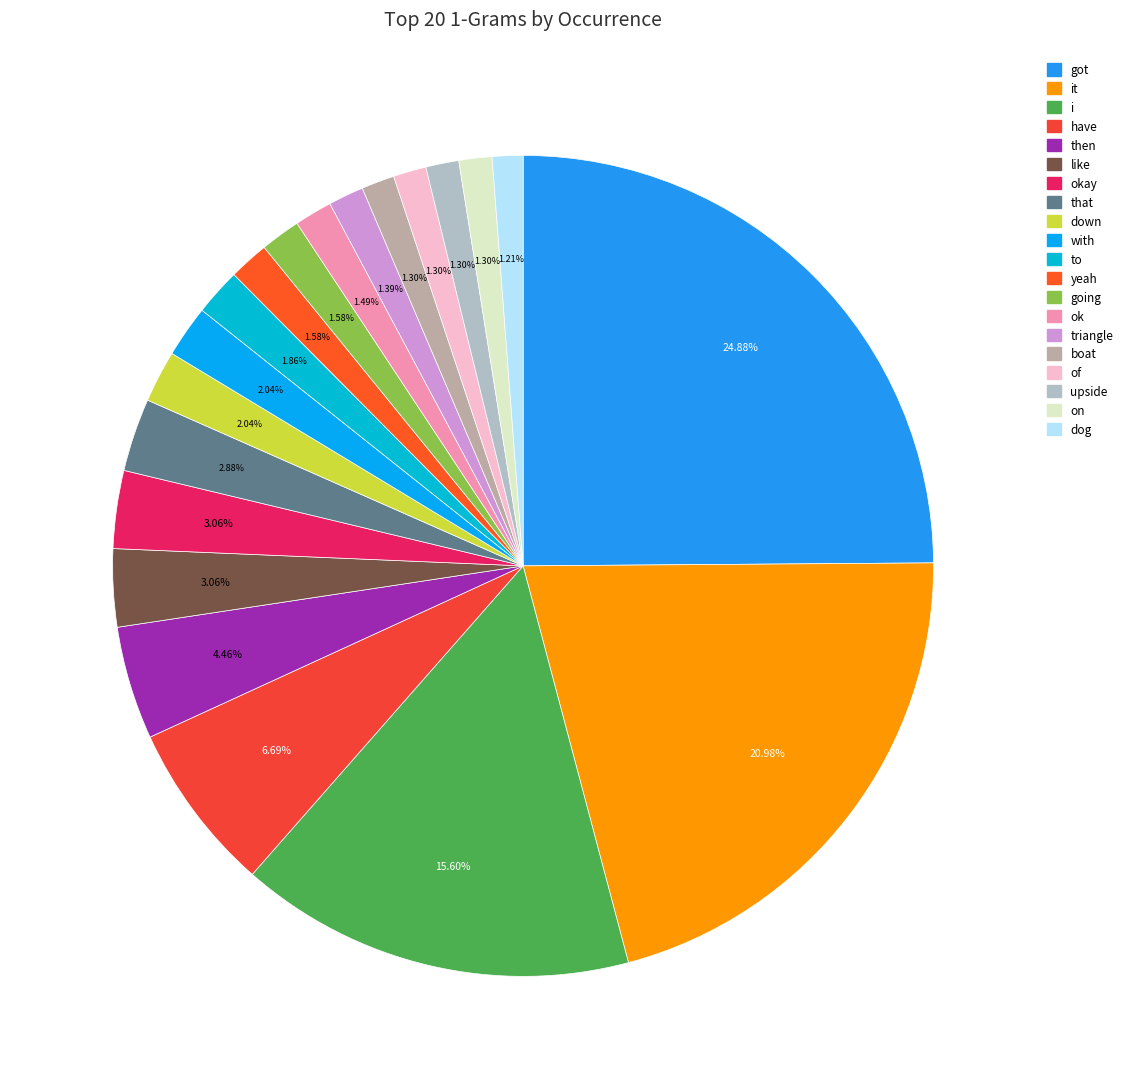

Count the number of slices in the pie.

20